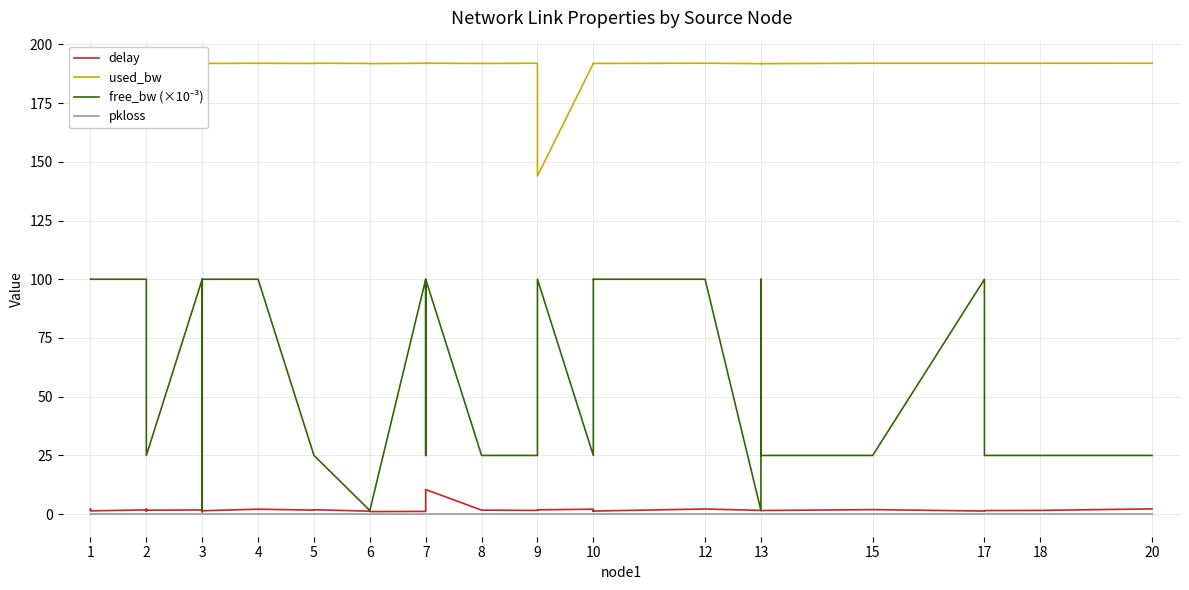

True or false: pkloss and delay cross at least once.

False